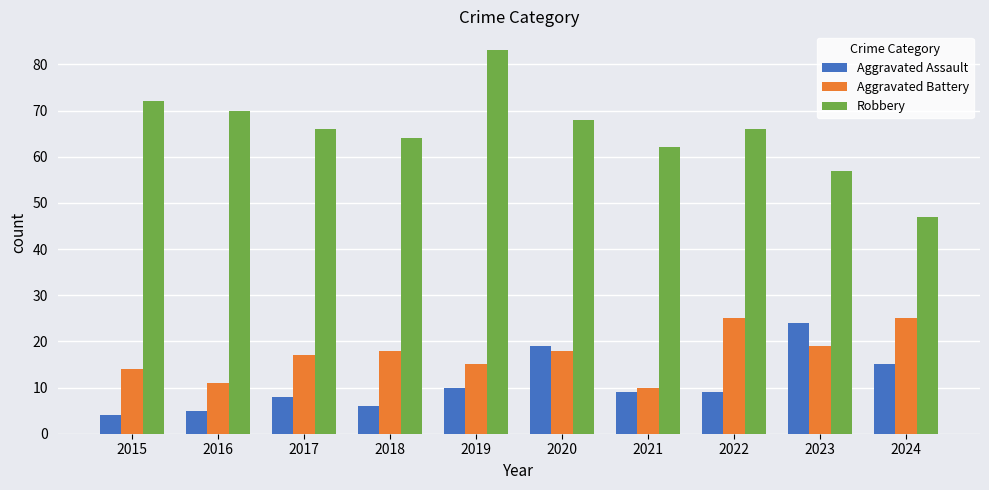

Between 2017 and 2019, which series saw the biggest shift?

Robbery